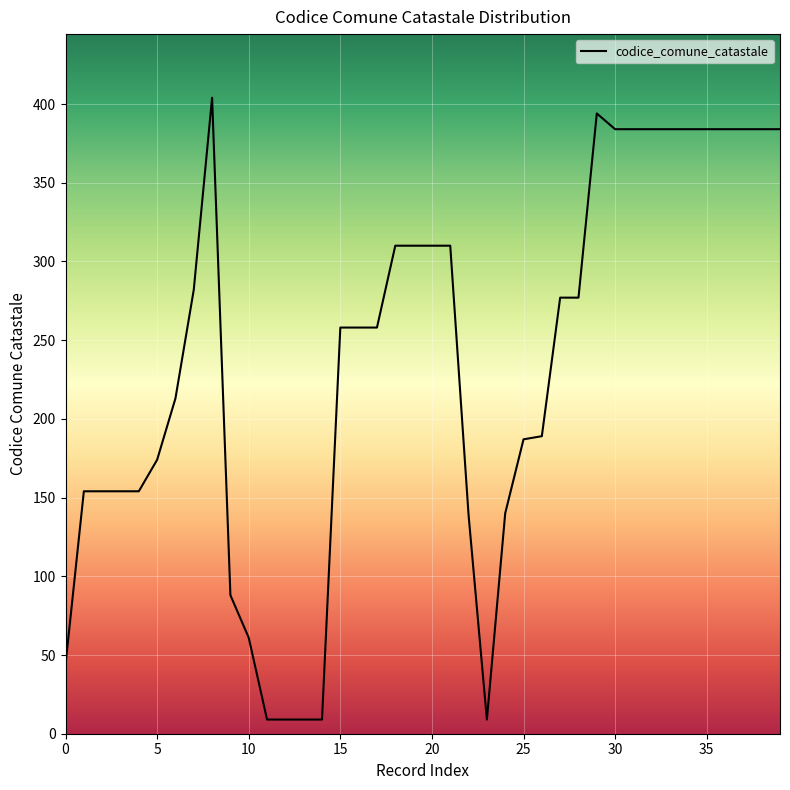

What is the maximum value shown in the chart?

404